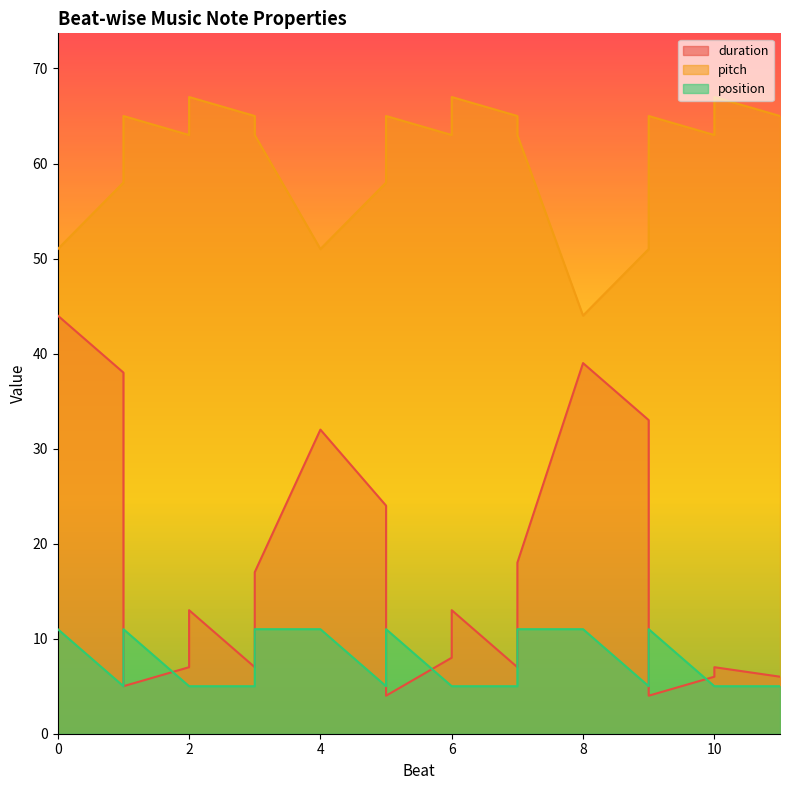

Read the position value at 10.

5